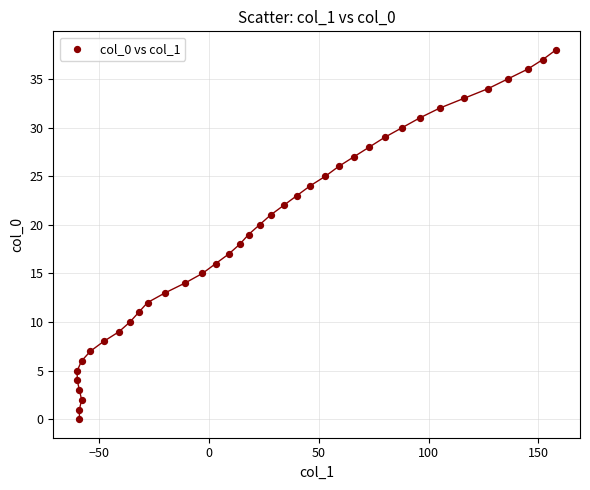

What is the range of Y values (max minus min)?

38